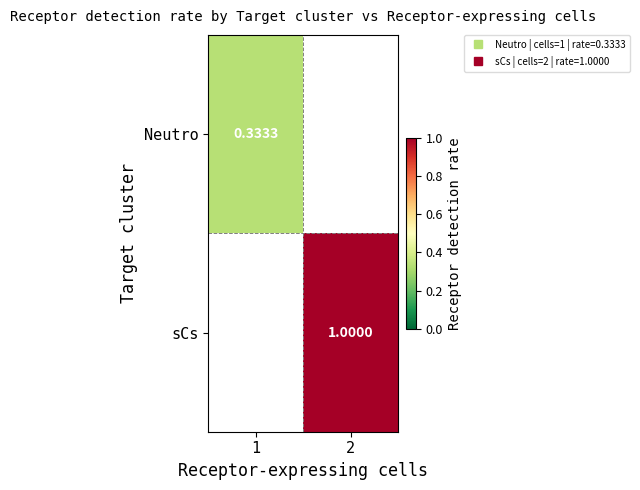

The value of Neutro at 1 is 0.6. True or false?

False